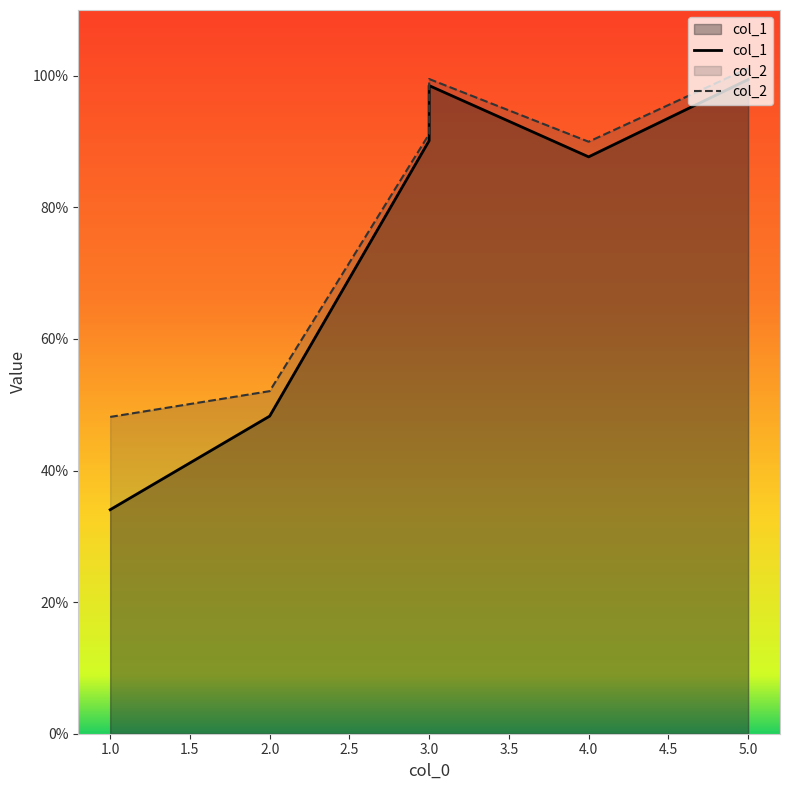

What is the maximum value shown in the chart?

101.1